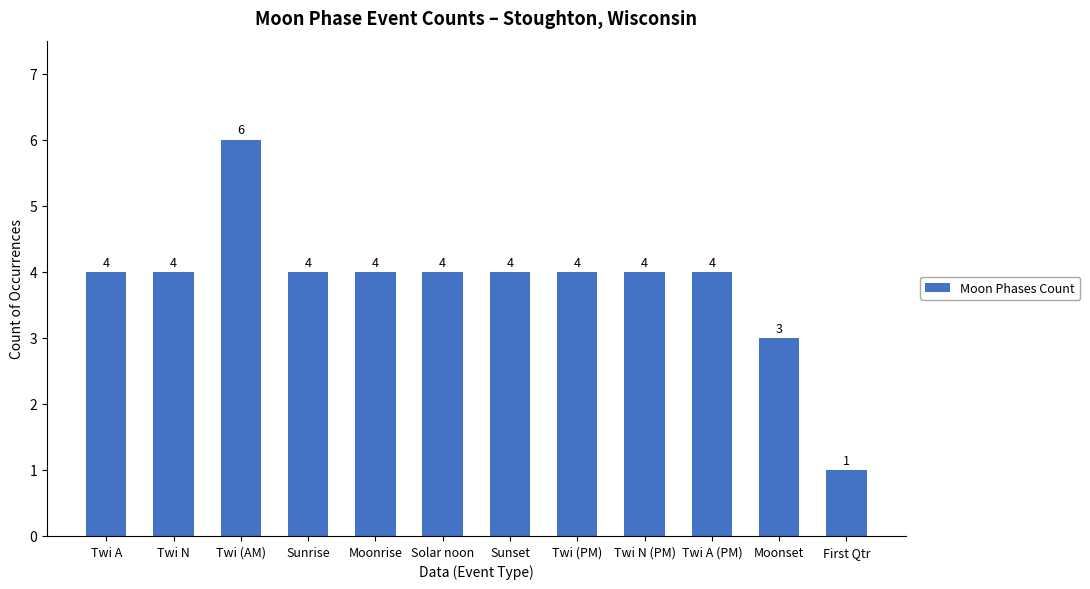

How many data points does each series have?

12